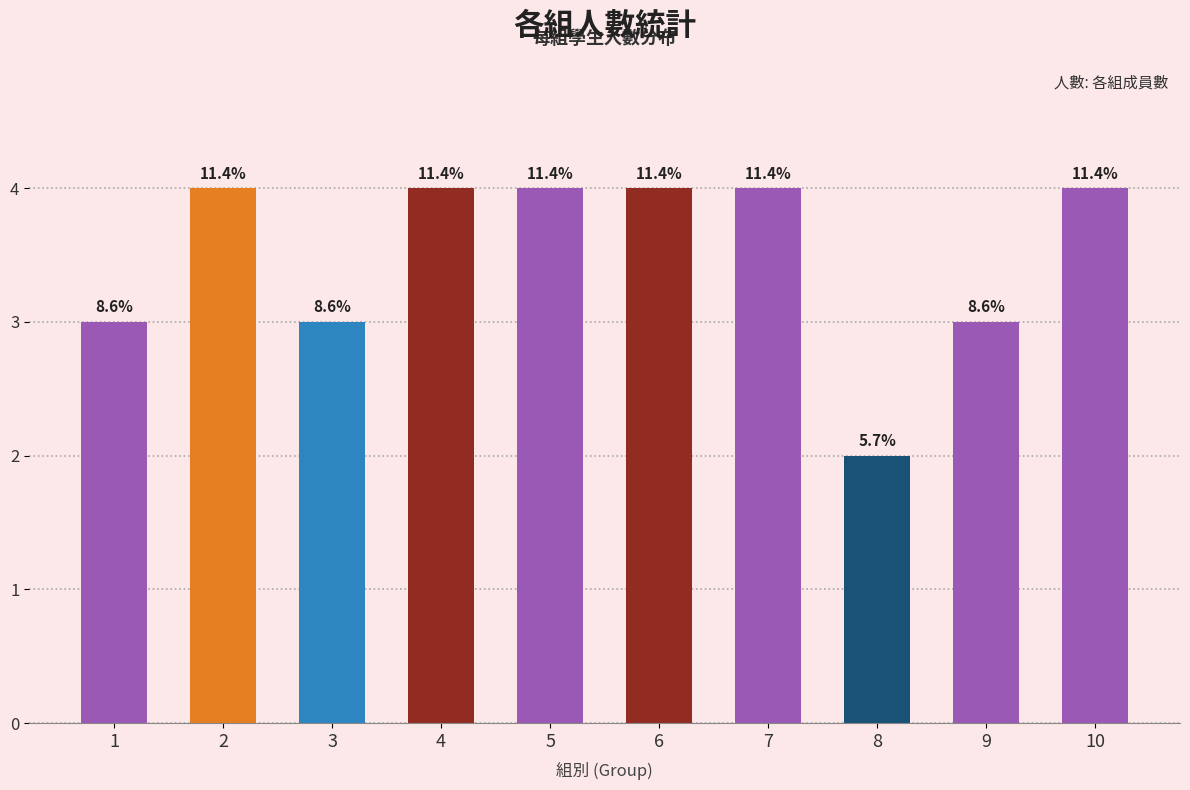

List the labels in order of value, largest first.

2, 4, 5, 6, 7, 10, 1, 3, 9, 8